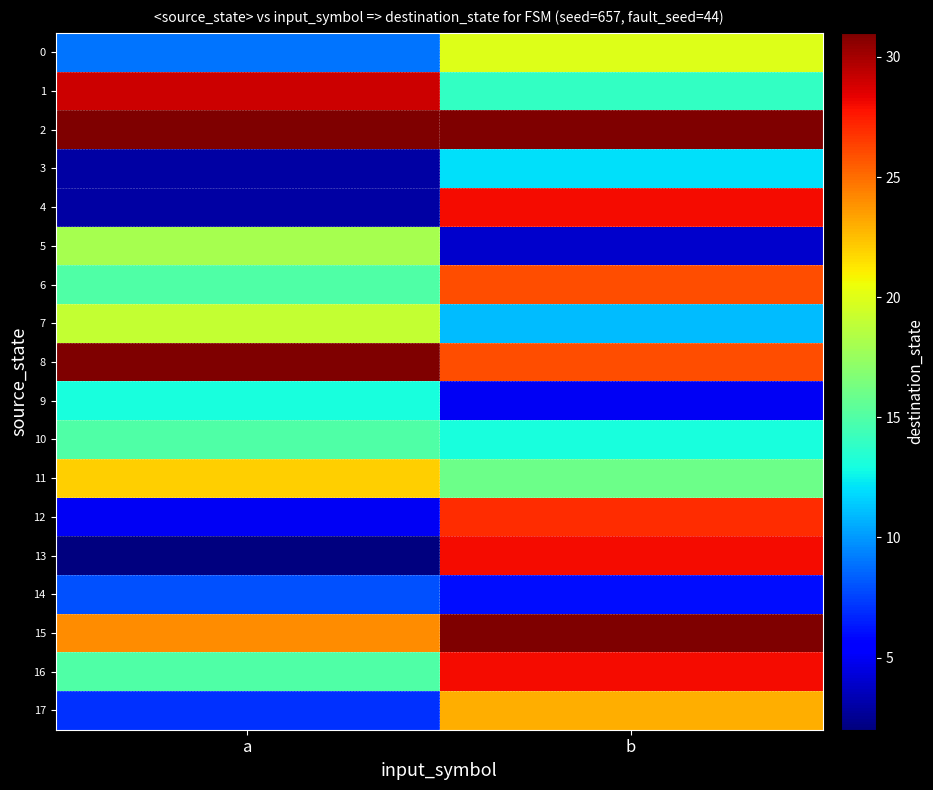

What is the total value across all series at b?

349